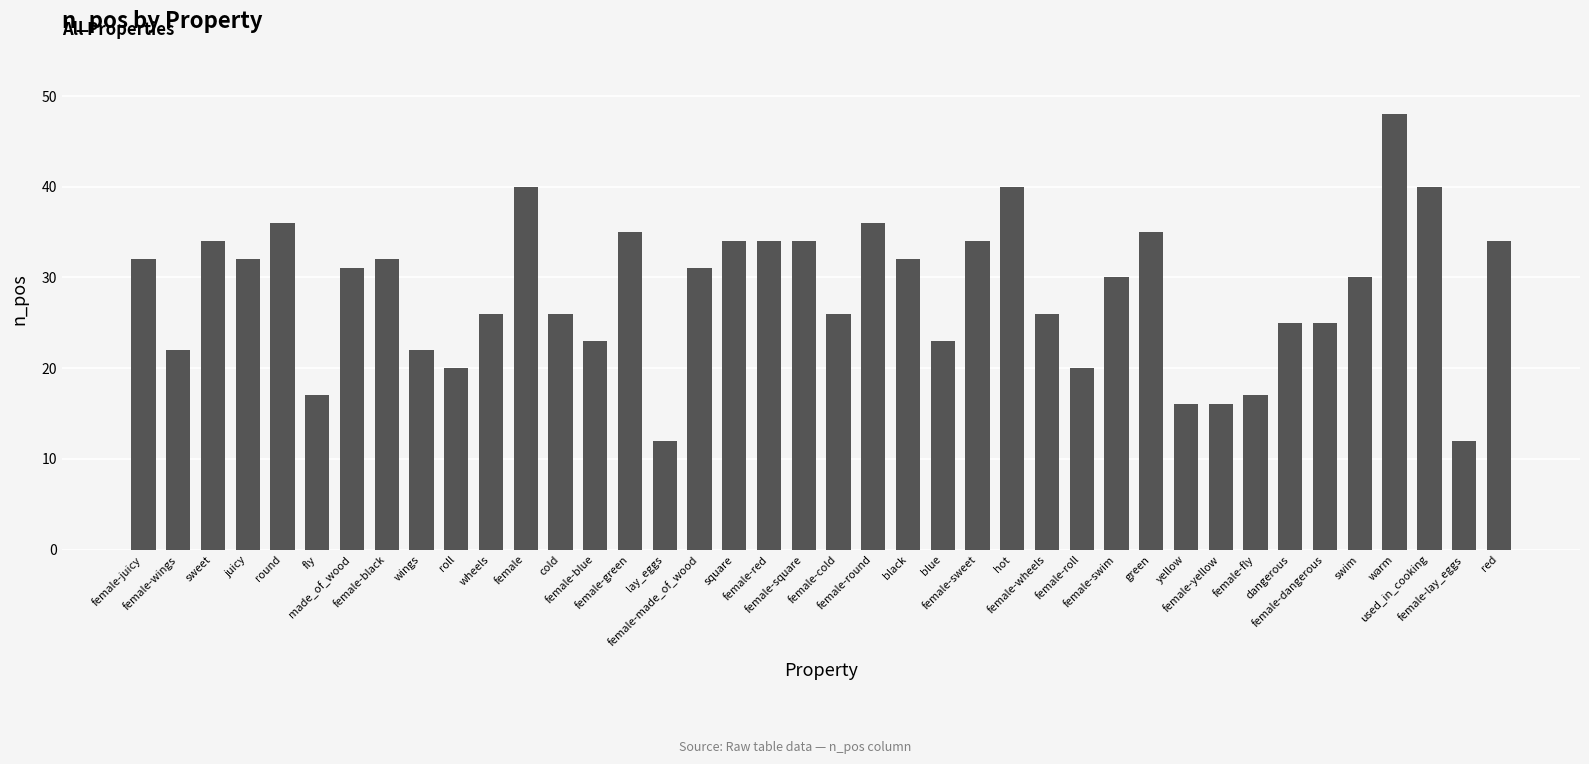

What is the difference between the maximum and second lowest values?

36